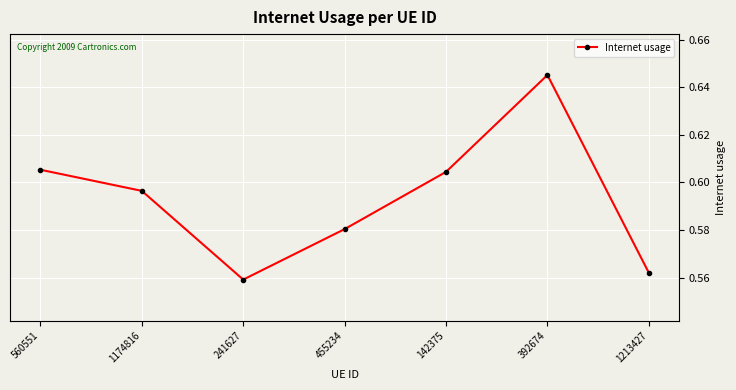

At which label is the value closest to 0?

241627